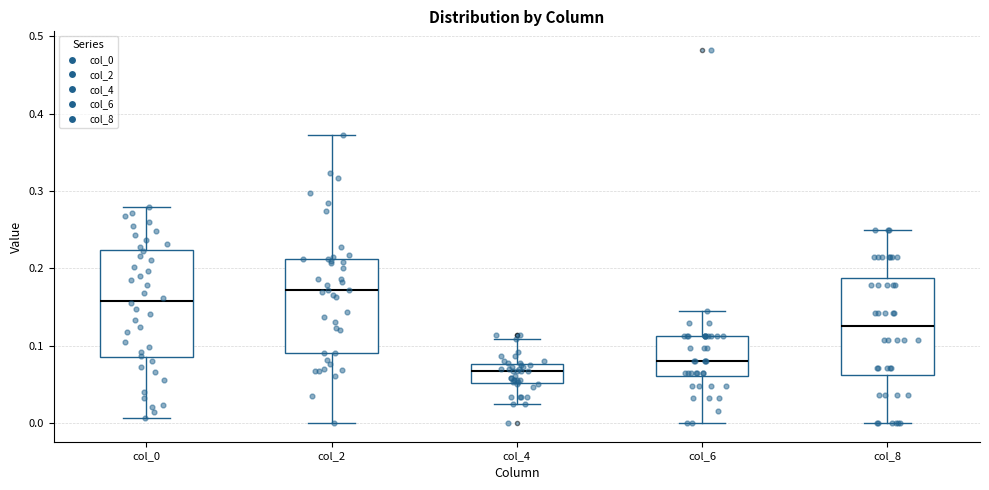

Which box has the highest median line?

col_2